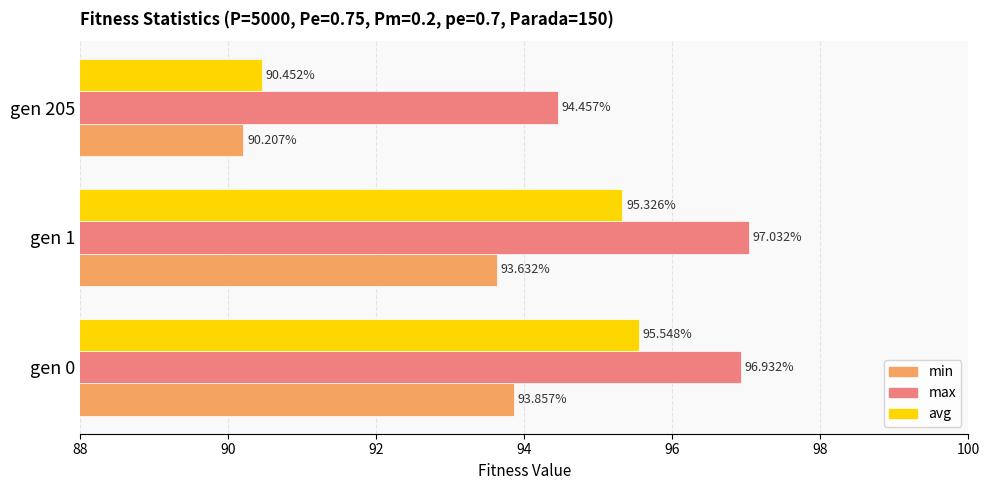

What is the minimum value shown in the chart?

90.2